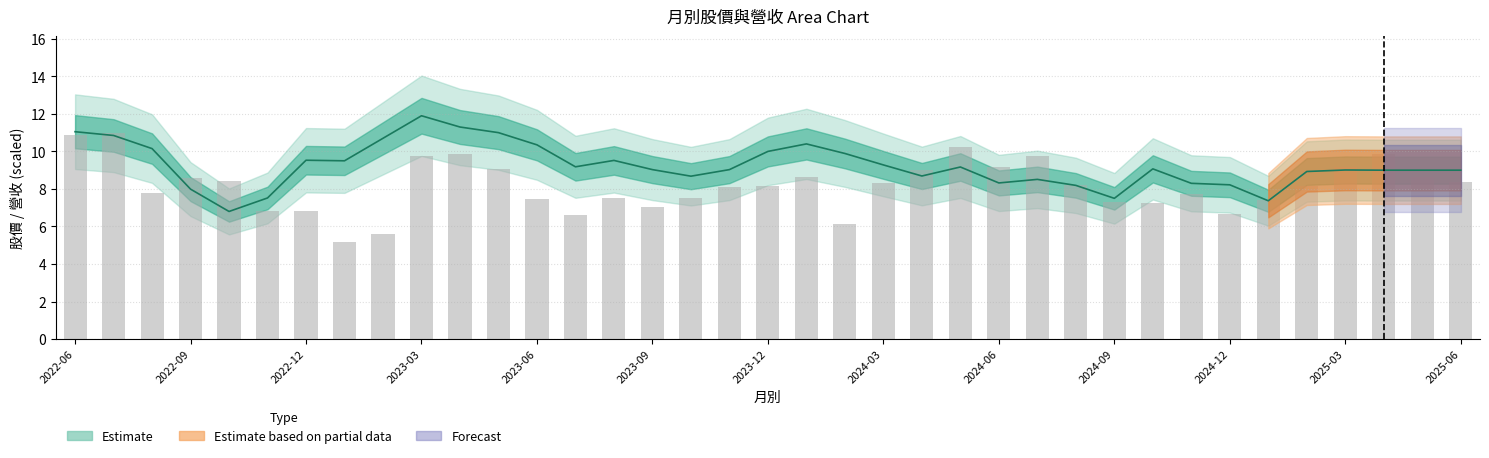

What is the lowest value of the 收盤價 series?

6.8